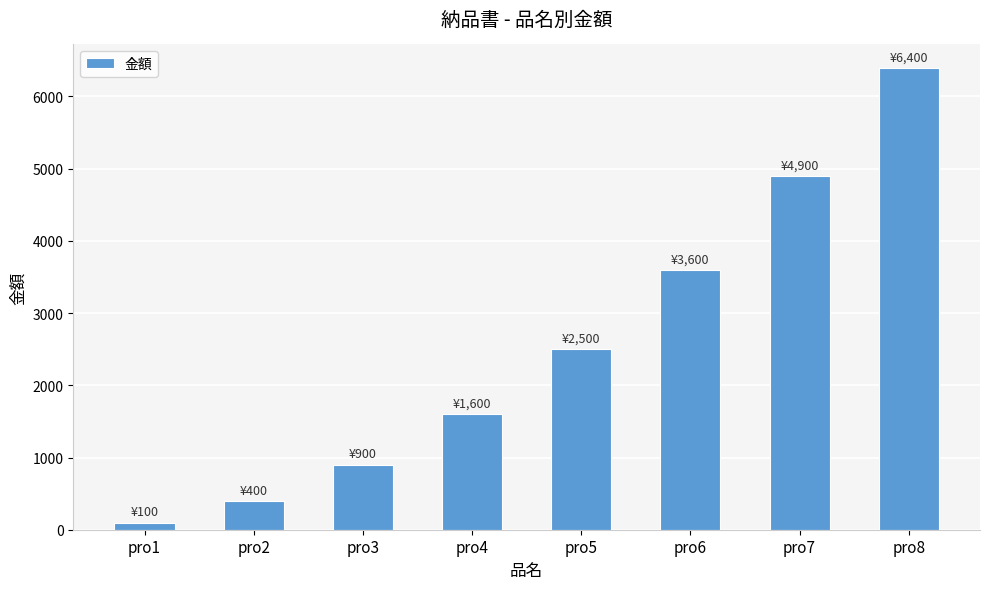

Rank the categories by value from lowest to highest.

pro1, pro2, pro3, pro4, pro5, pro6, pro7, pro8